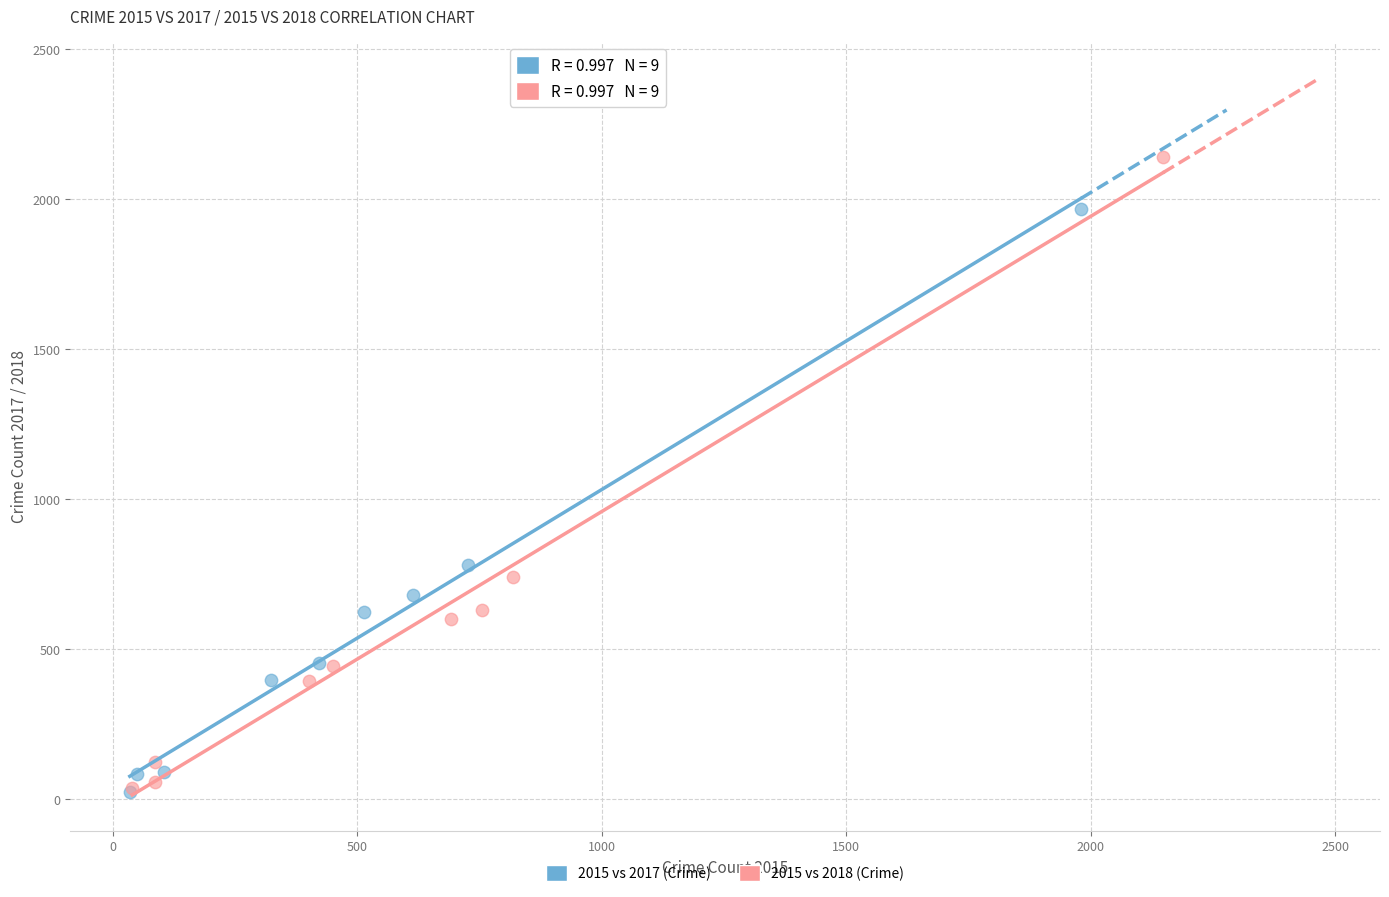

What are all the series names shown in the legend?

2015 vs 2017 (Crime), 2015 vs 2018 (Crime)